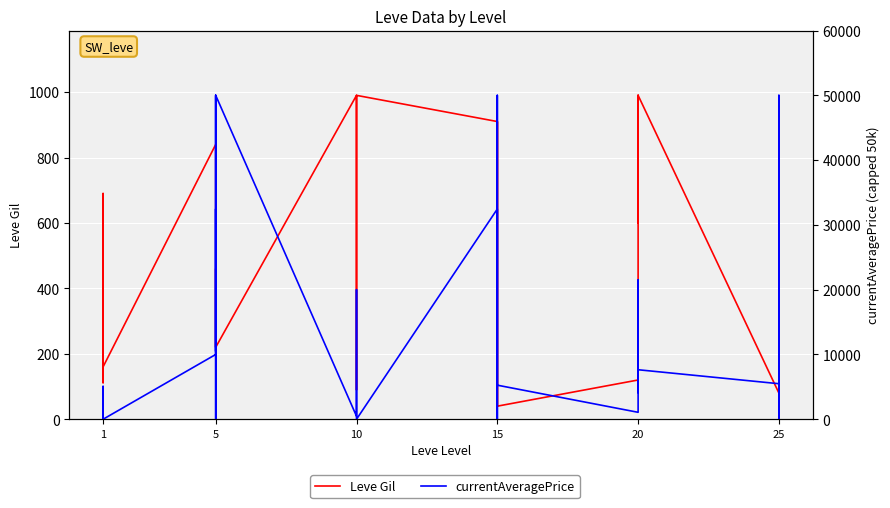

What are all the series names shown in the legend?

Leve Gil, currentAveragePrice